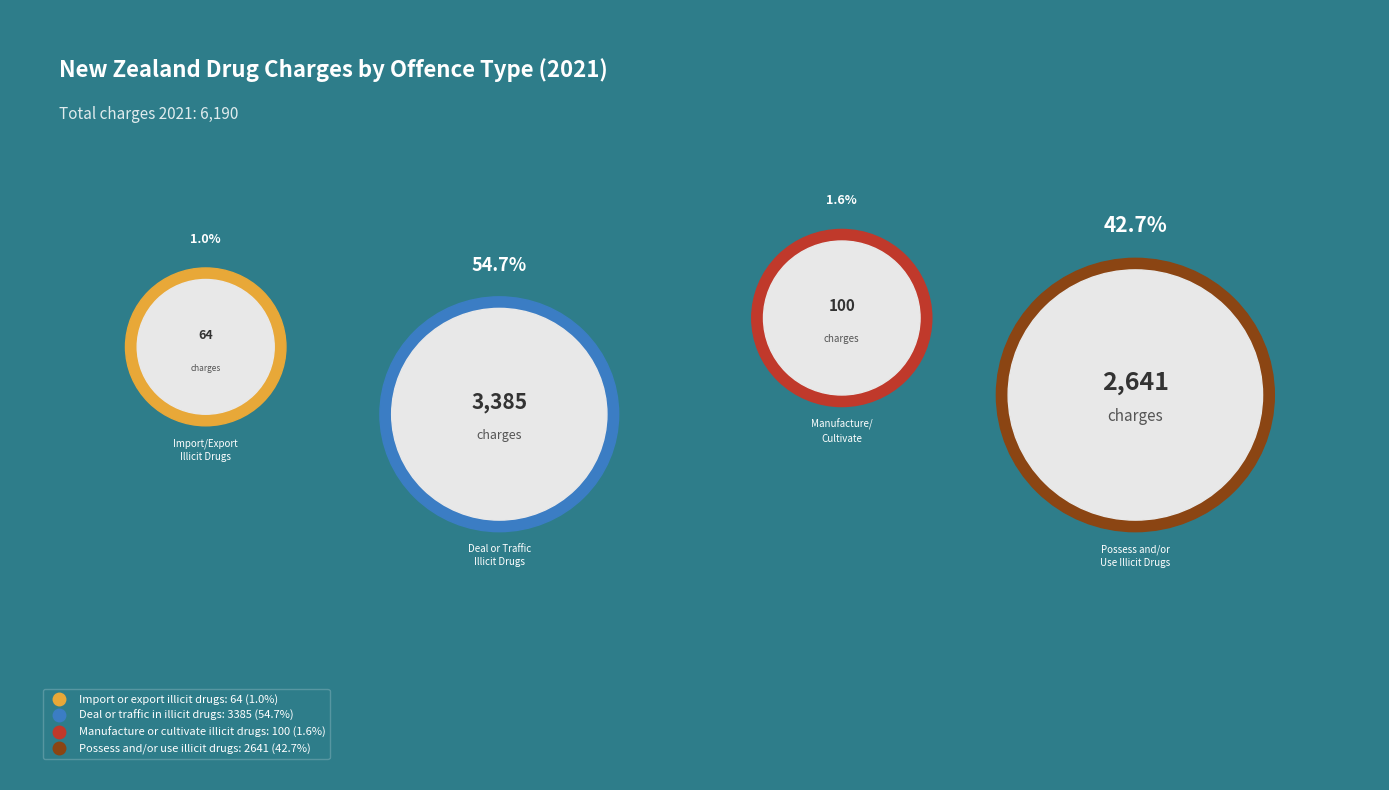

What portion of the pie excludes Import or export illicit drugs?

99.0%